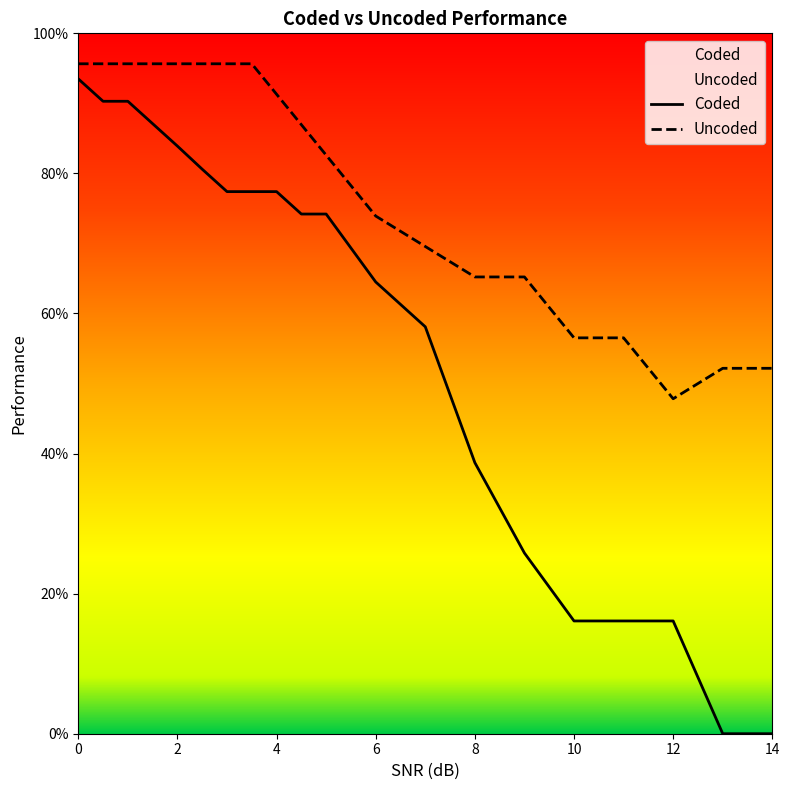

Which series has the largest range (max minus min)?

Coded